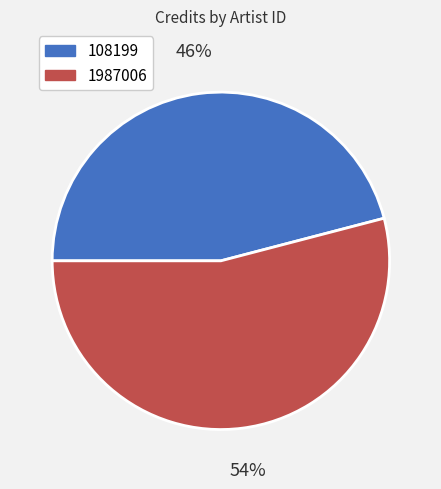

To the nearest percent, what is the difference between the largest and smallest slice percentages?

8%